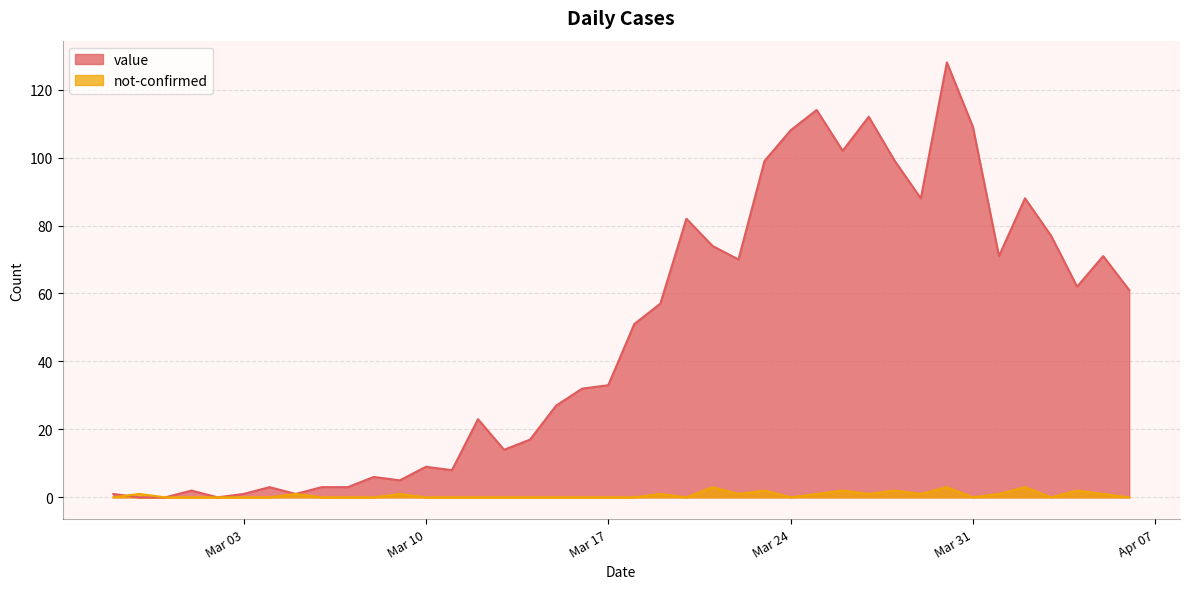

What is the label of the 37th point from the right?

2020-03-01